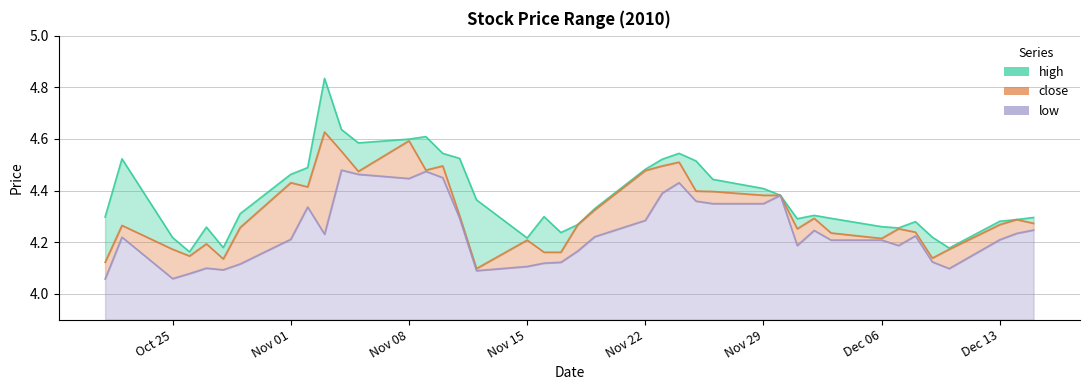

Is it true that high equals 1.0 at 2010-11-17?

False